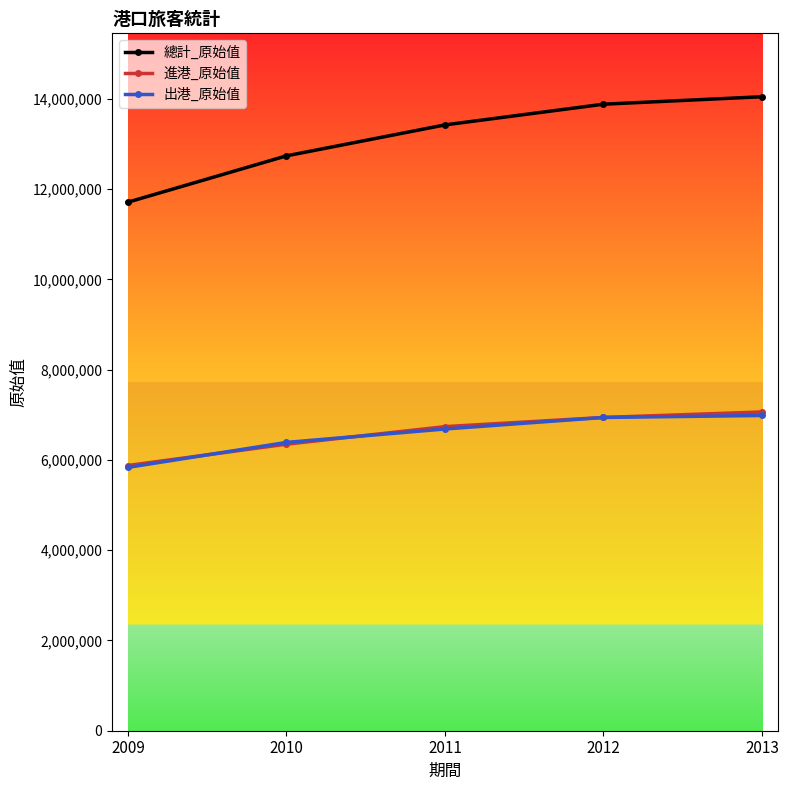

What is the value of the 總計_原始值 point at the 4th from the left?

13881356